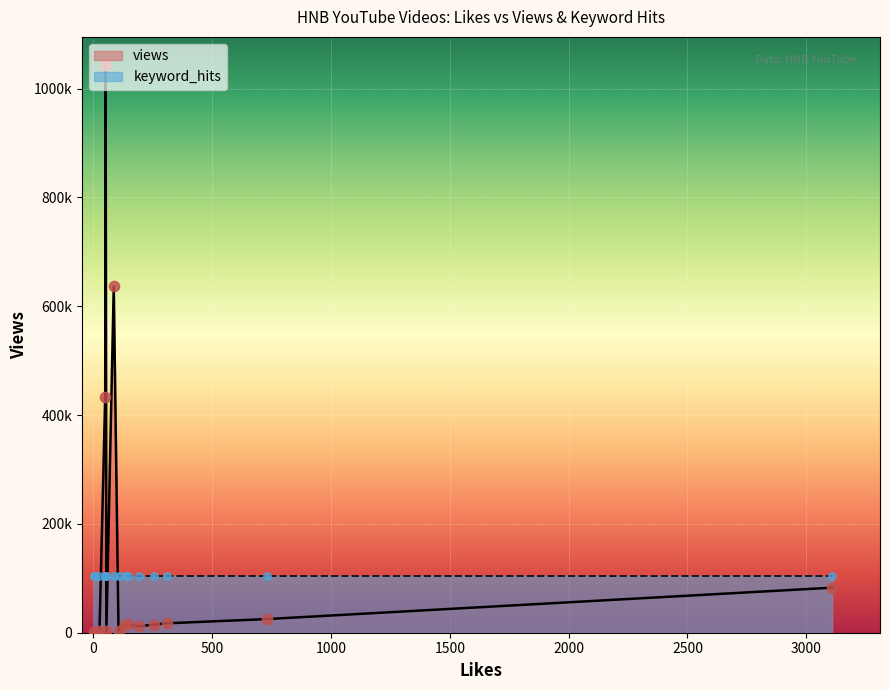

What is the total value across all series at 86?

636590